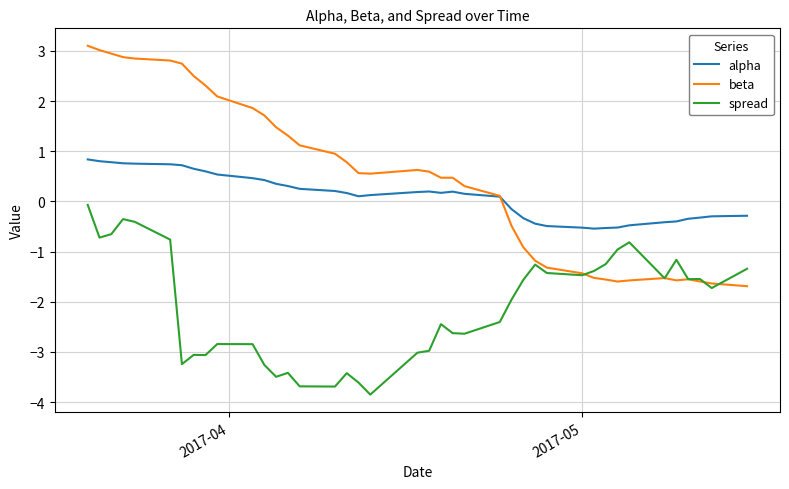

At how many categories does at least one series exceed 1?

15